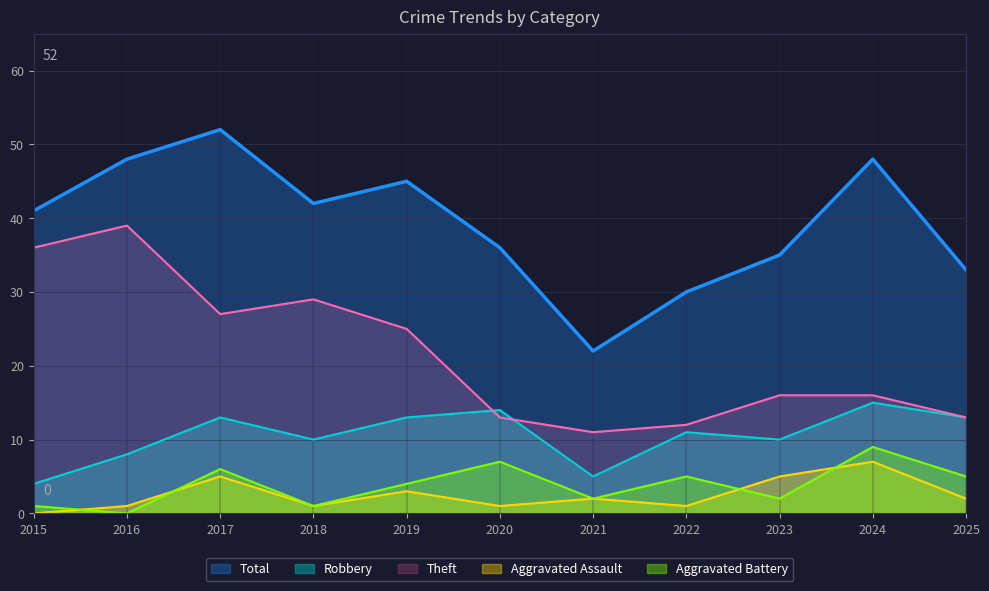

Reading left to right, extract all data points from this chart.

Theft: 36	39	27	29	25	13	11	12	16	16	13
Robbery: 4	8	13	10	13	14	5	11	10	15	13
Aggravated Assault: 0	1	5	1	3	1	2	1	5	7	2
Aggravated Battery: 1	0	6	1	4	7	2	5	2	9	5
Total: 41	48	52	42	45	36	22	30	35	48	33